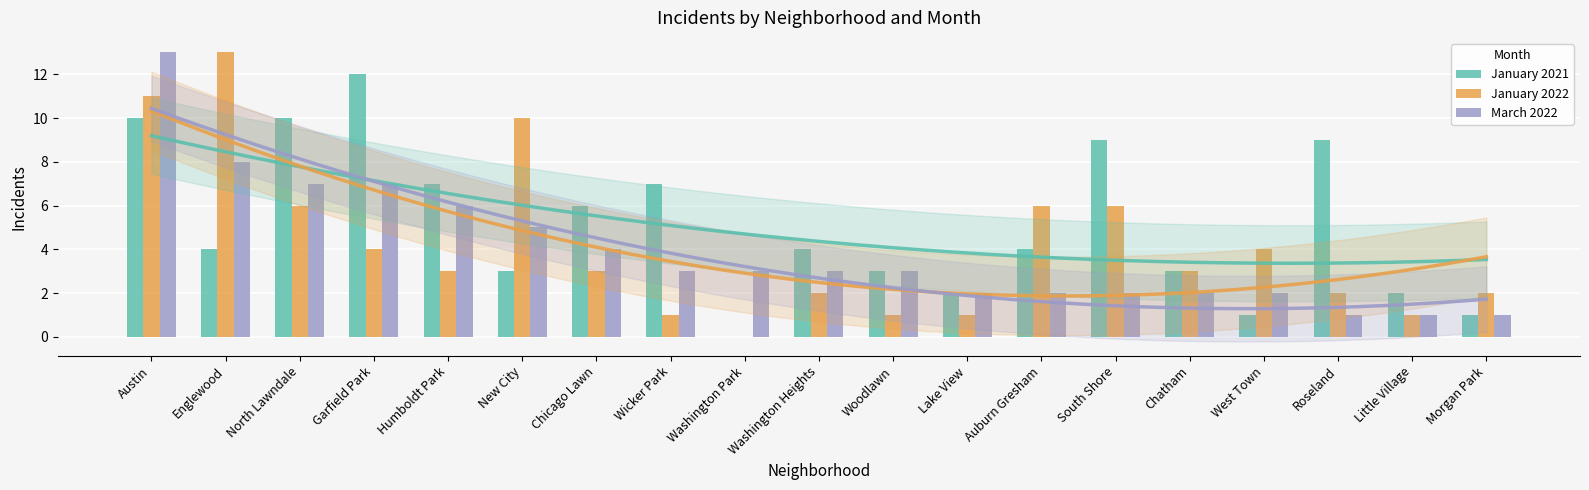

Which category has the highest value in the January 2021 series?

Garfield Park